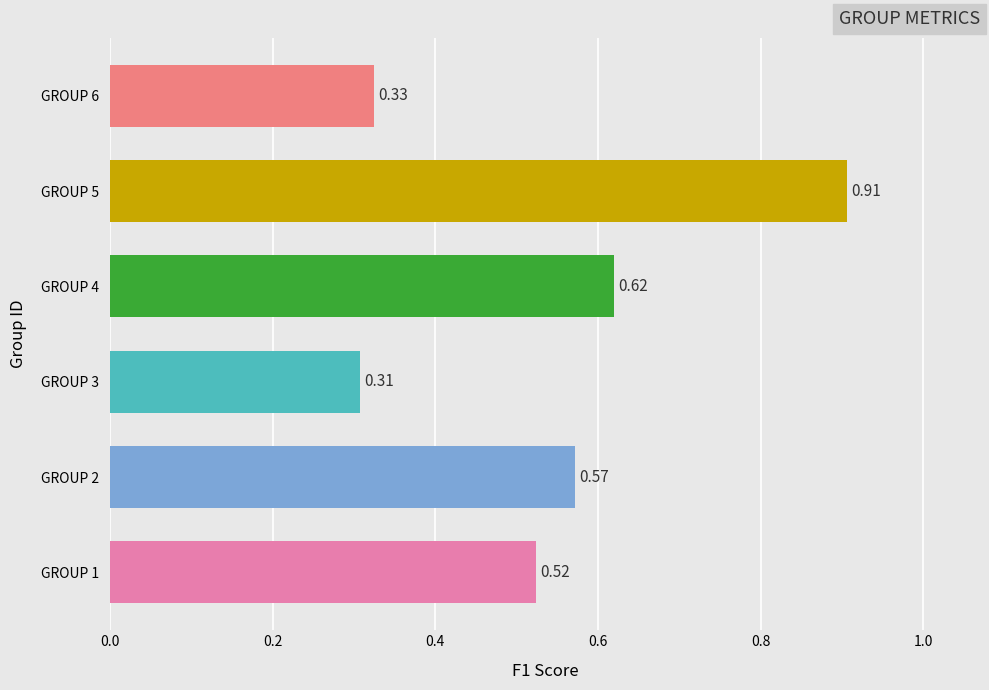

List the labels in order of value, largest first.

GROUP 5, GROUP 4, GROUP 2, GROUP 1, GROUP 6, GROUP 3